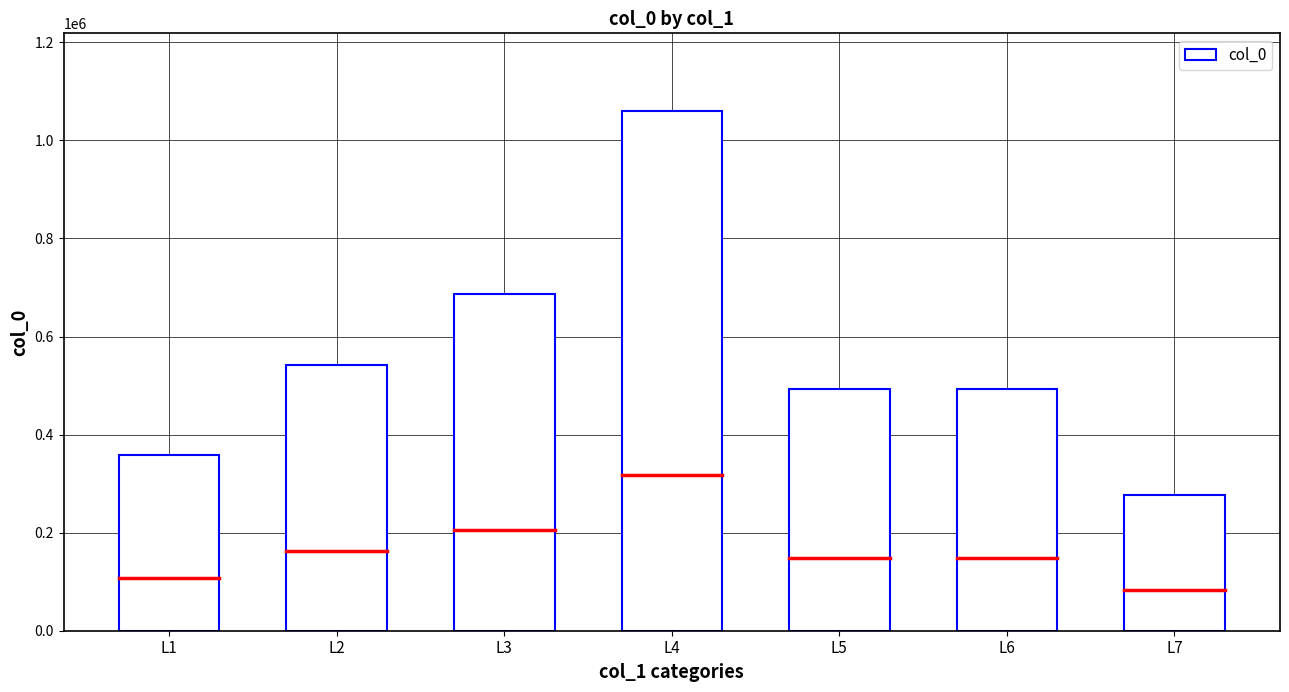

Where does the data first go above 492689?

L2